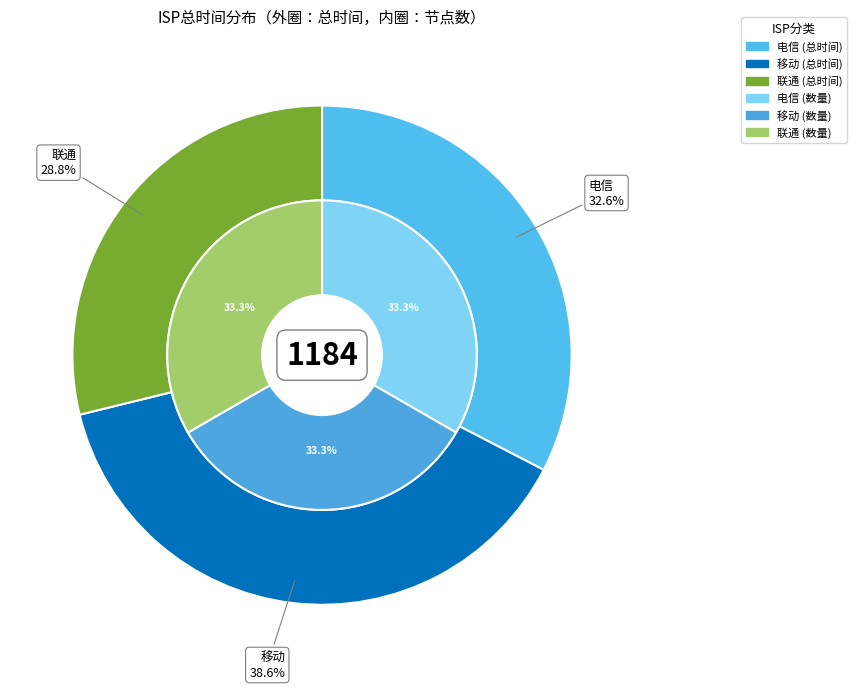

Which category has the biggest portion of the pie?

移动